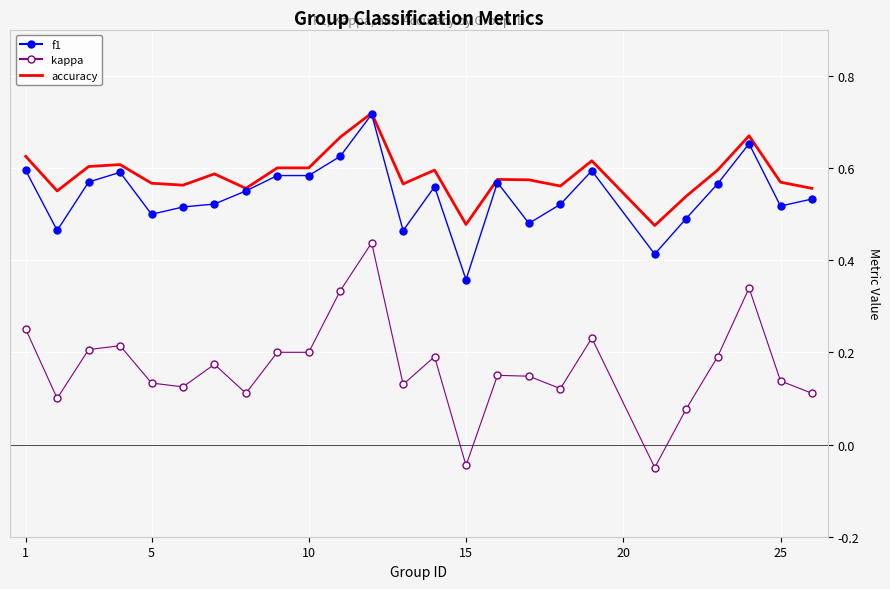

Which series has the widest spread of values?

kappa